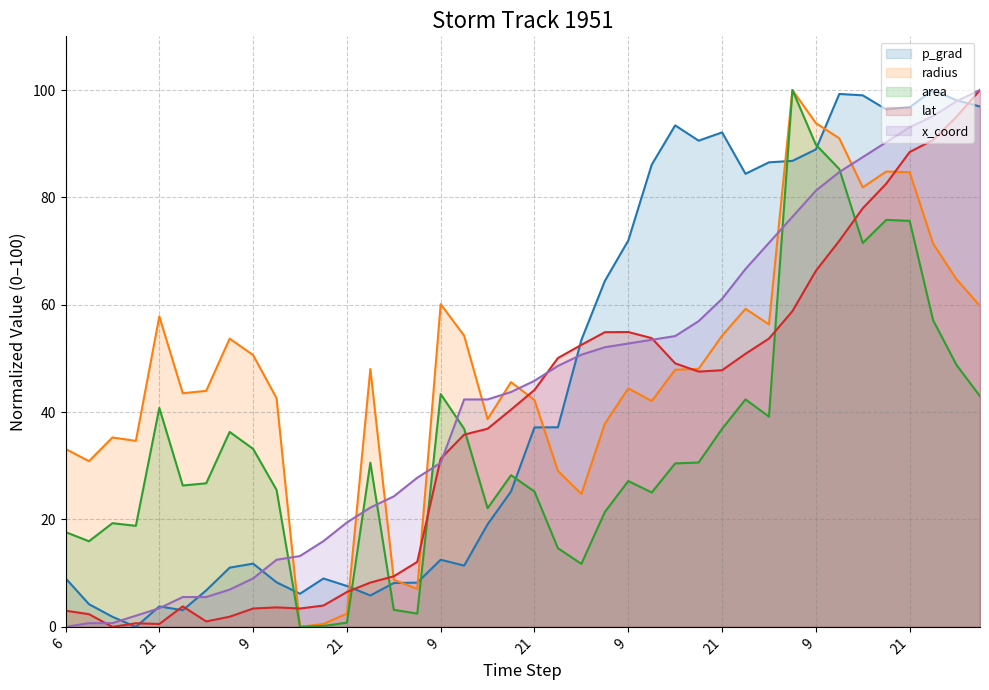

What is the total value across all series at 21?

54.1